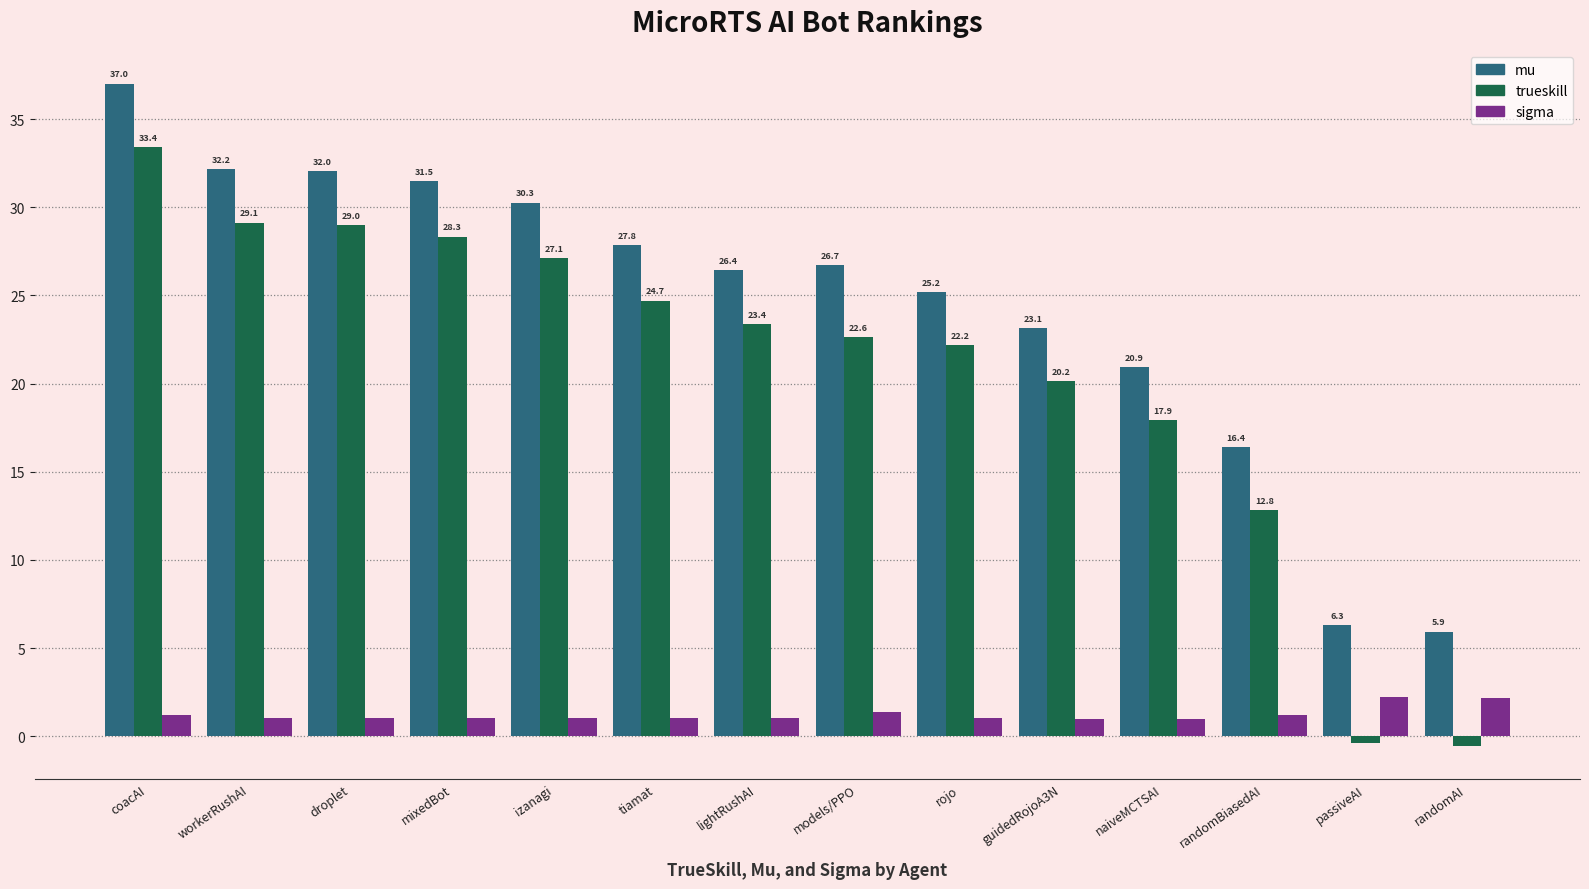

What position from the left is tiamat?

6